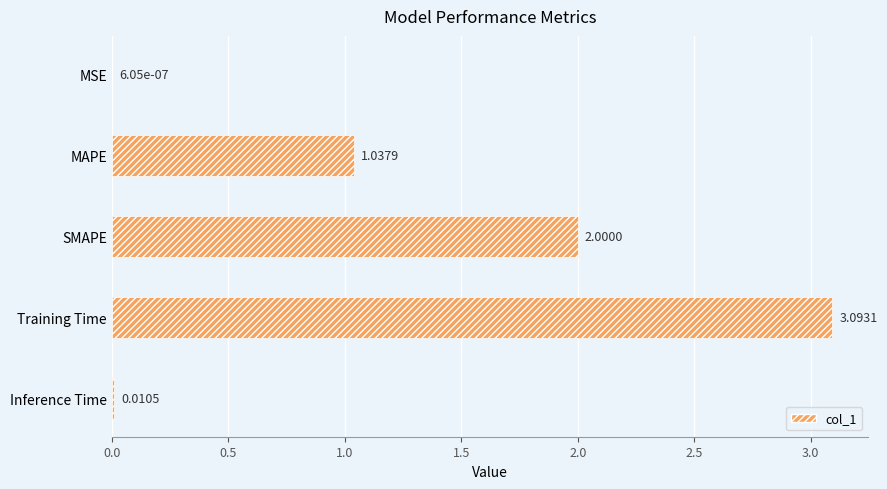

What is the average value?

1.2